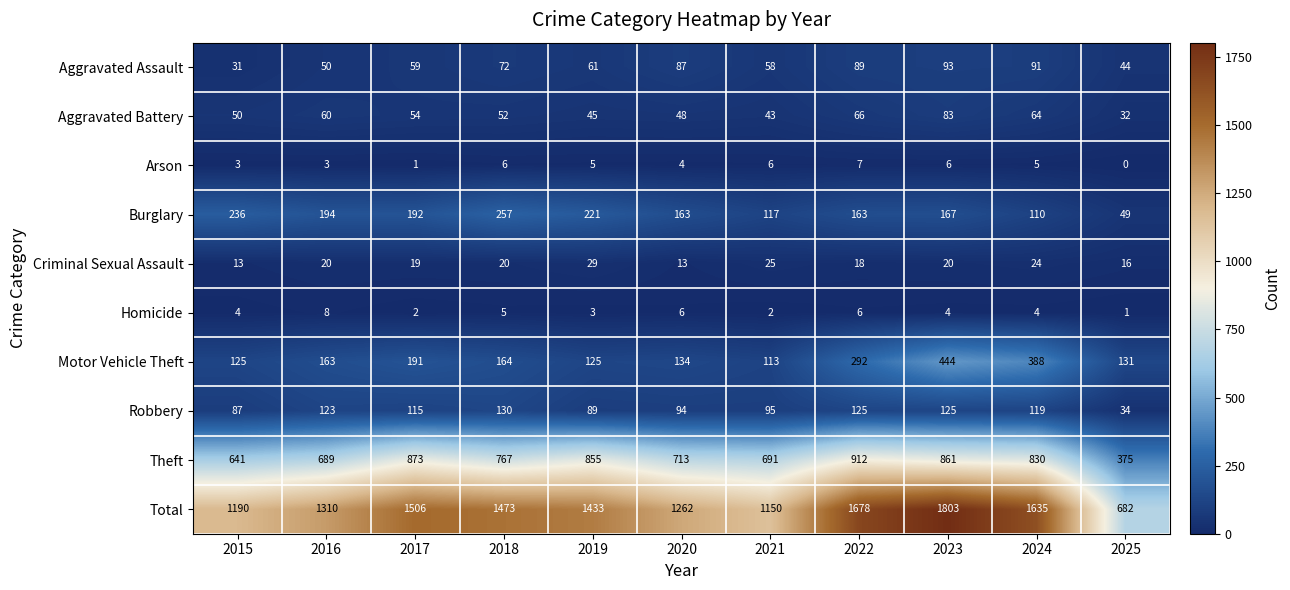

What is the sum of the Arson values at 2025 and 2015?

3